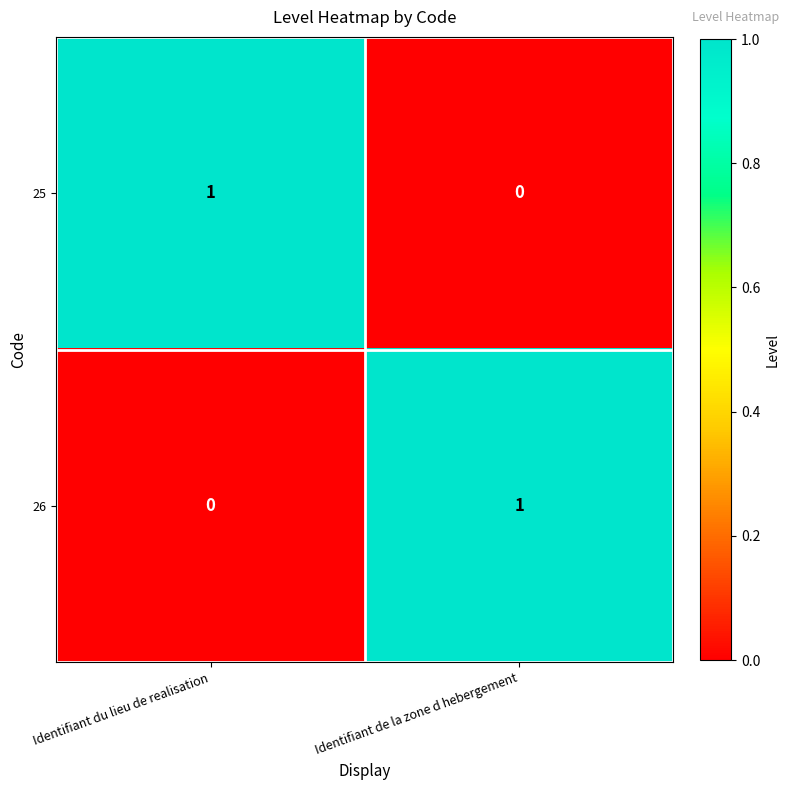

Reading right to left, list all the values displayed in this chart.

25: Identifiant de la zone d hebergement=0	Identifiant du lieu de realisation=1
26: Identifiant de la zone d hebergement=1	Identifiant du lieu de realisation=0